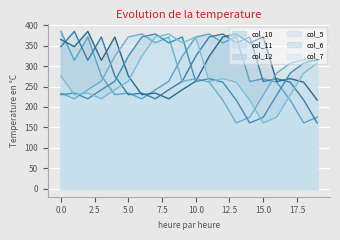

Between which two adjacent categories do col_11 and col_7 first intersect?

4 and 5